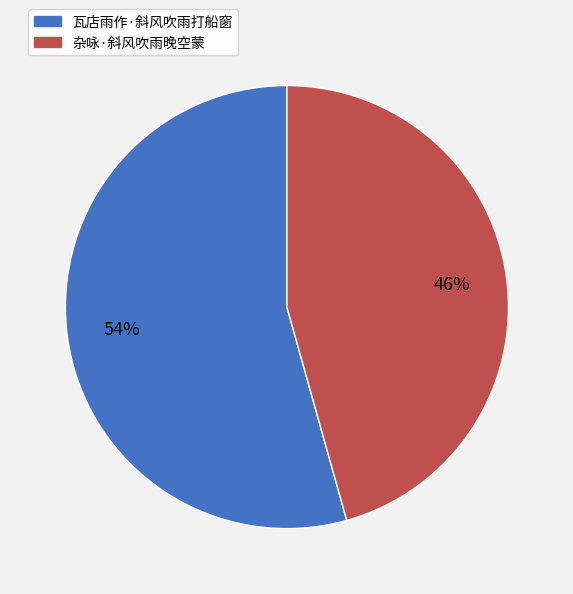

Approximately how many times larger is the value at 瓦店雨作·斜风吹雨打船窗 compared to 杂咏·斜风吹雨晚空蒙?

1.2